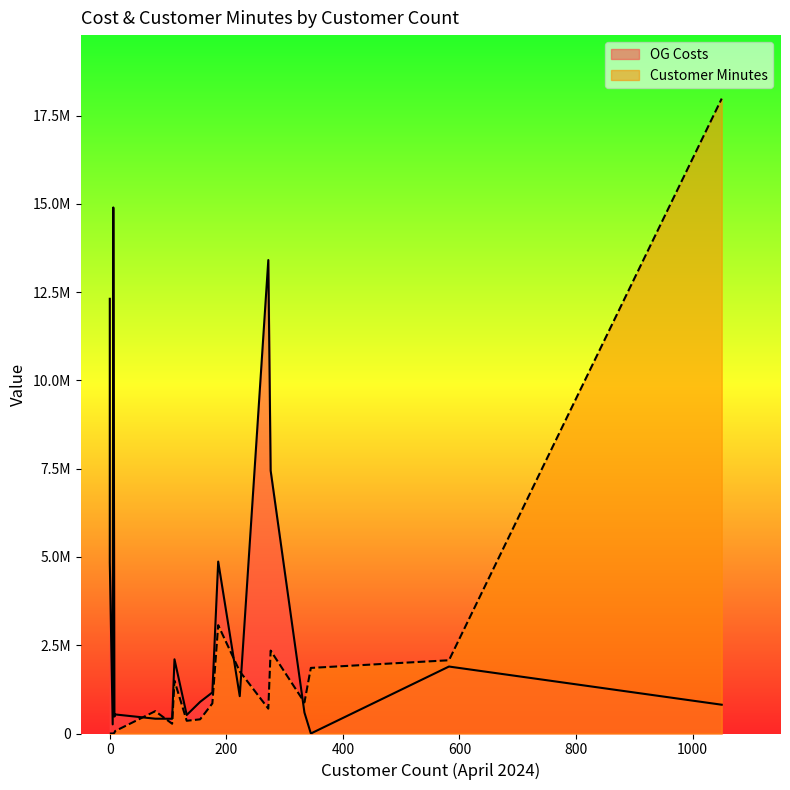

Is the value of OG Costs at 582 greater than the value of Customer Minutes at 0?

Yes